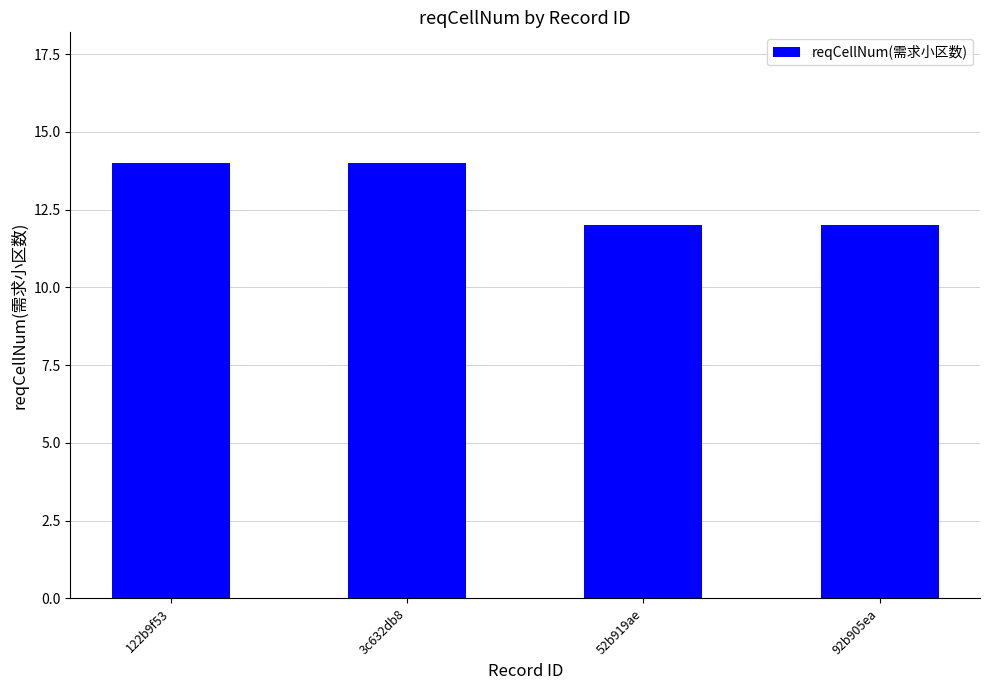

Reading right to left, what are all the values shown in this chart?

12	12	14	14